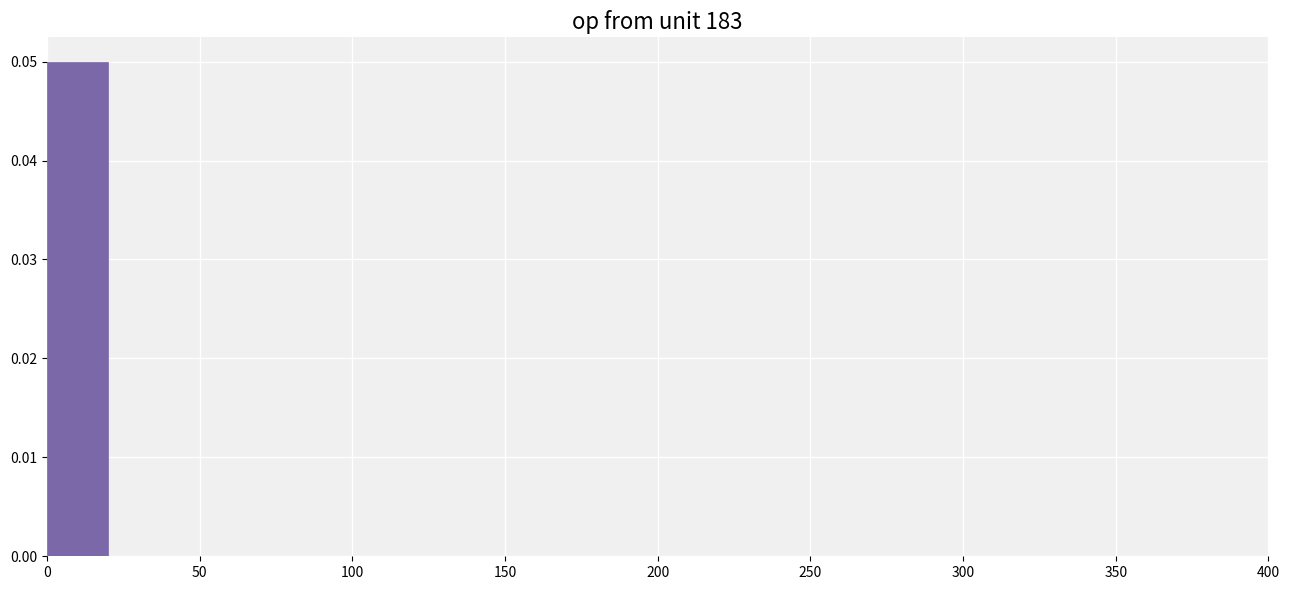

Over which range of the x-axis is the bar tallest?

0 to 20